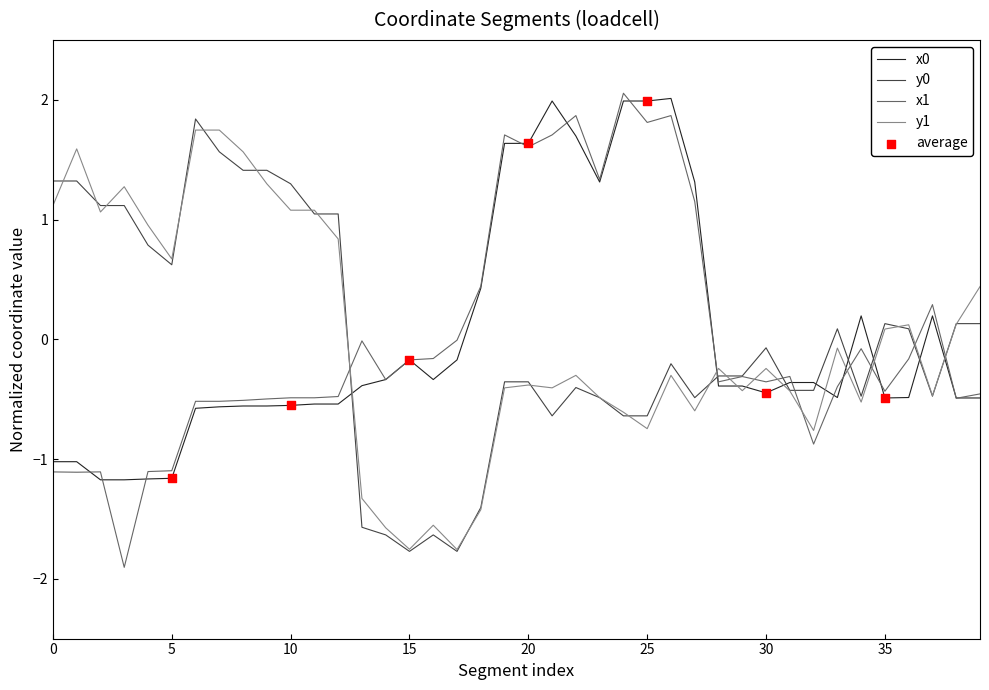

What is the minimum value for y1?

-1.8